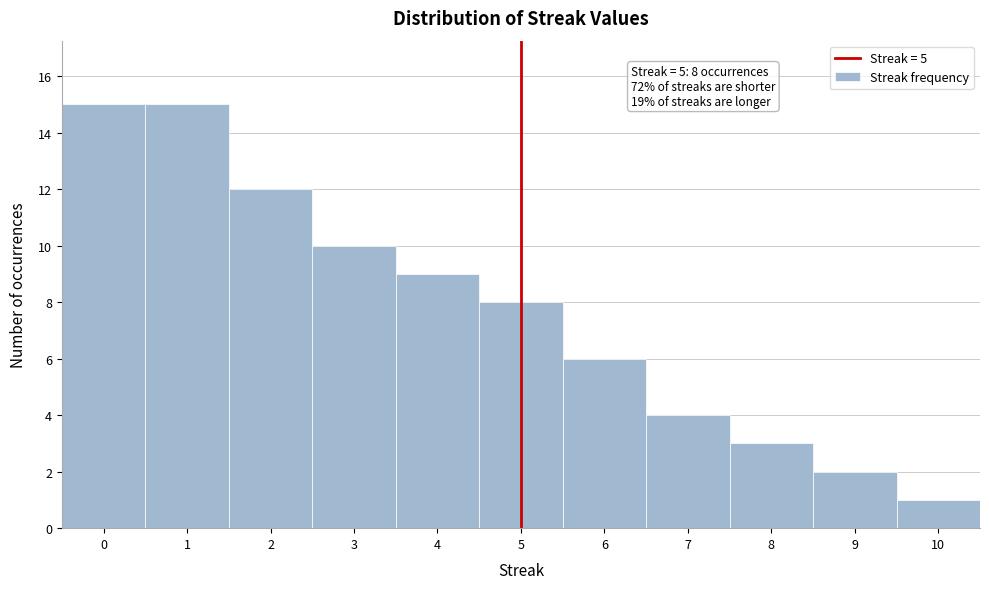

Reading left to right, list all the values displayed in this chart.

15	15	12	10	9	8	6	4	3	2	1